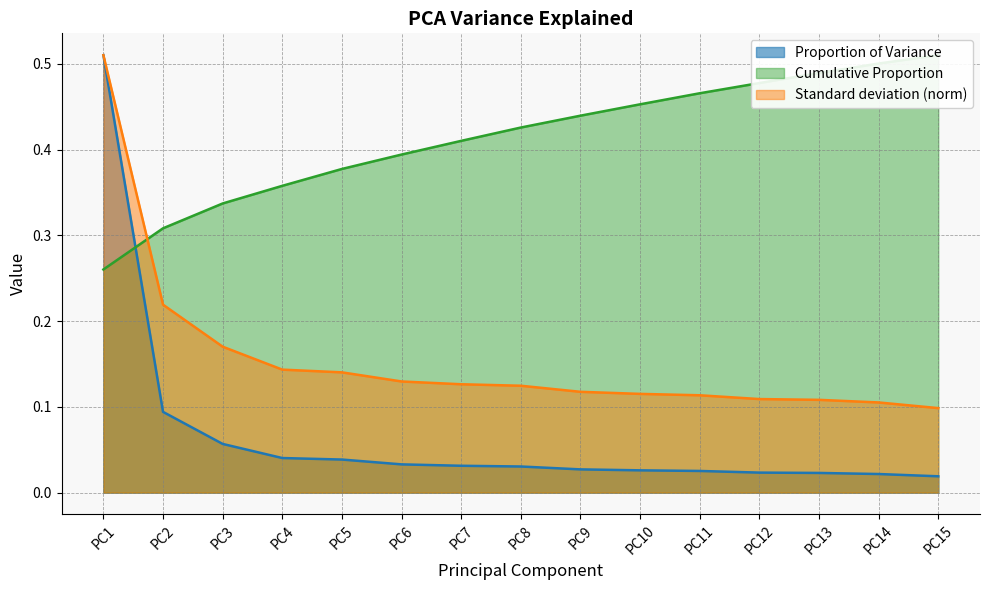

Reading right to left, extract all data points from this chart.

Standard deviation: PC15=0.1	PC14=0.1	PC13=0.1	PC12=0.1	PC11=0.1	PC10=0.1	PC9=0.1	PC8=0.1	PC7=0.1	PC6=0.1	PC5=0.1	PC4=0.1	PC3=0.2	PC2=0.2	PC1=0.5
Proportion of Variance: PC15=0.0	PC14=0.0	PC13=0.0	PC12=0.0	PC11=0.0	PC10=0.0	PC9=0.0	PC8=0.0	PC7=0.0	PC6=0.0	PC5=0.0	PC4=0.0	PC3=0.1	PC2=0.1	PC1=0.5
Cumulative Proportion: PC15=0.5	PC14=0.5	PC13=0.5	PC12=0.5	PC11=0.5	PC10=0.5	PC9=0.4	PC8=0.4	PC7=0.4	PC6=0.4	PC5=0.4	PC4=0.4	PC3=0.3	PC2=0.3	PC1=0.3